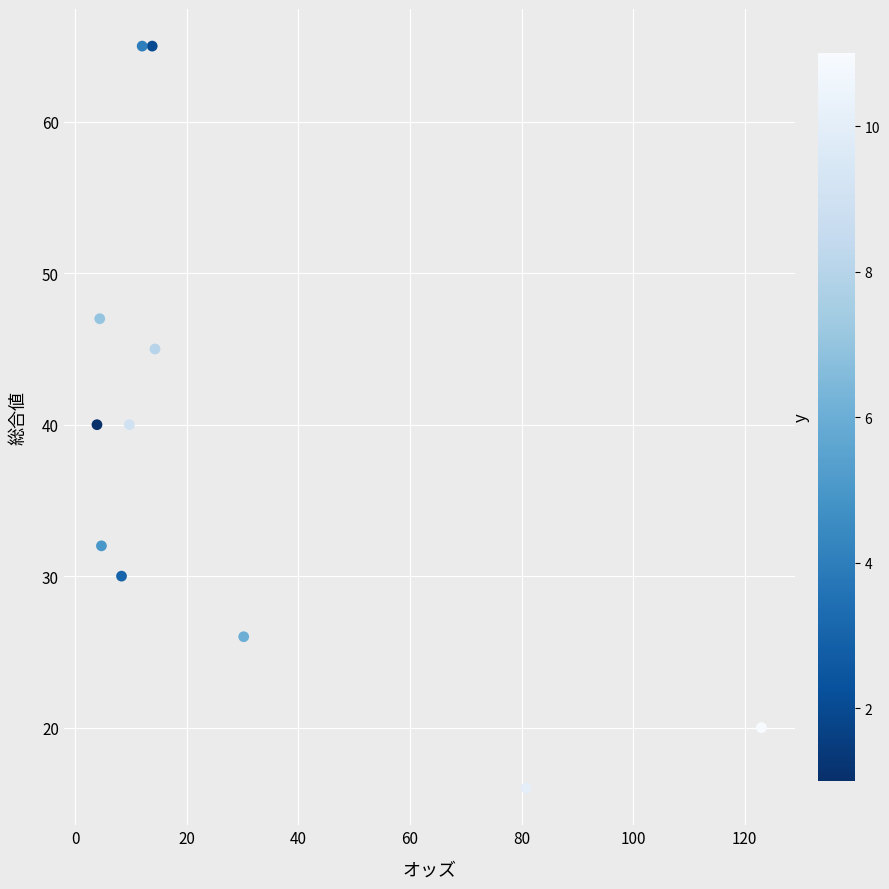

What is the average Y value?

39